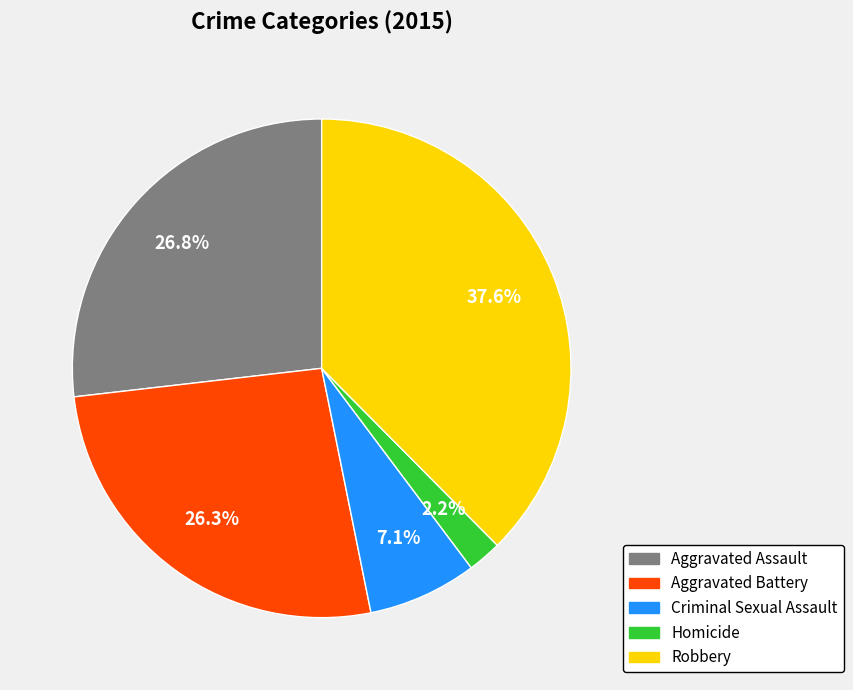

To the nearest percent, what is the combined percentage of Robbery and Aggravated Battery?

64%